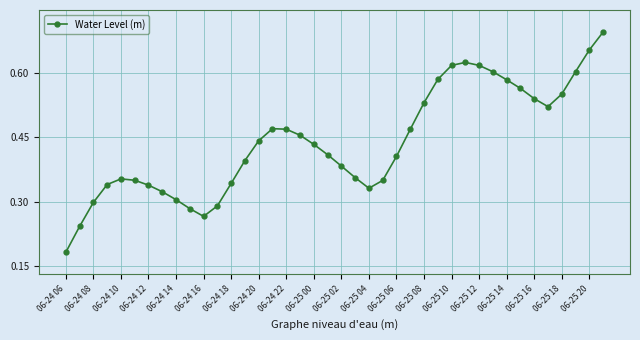

Count the values in the range 0 to 1.

40